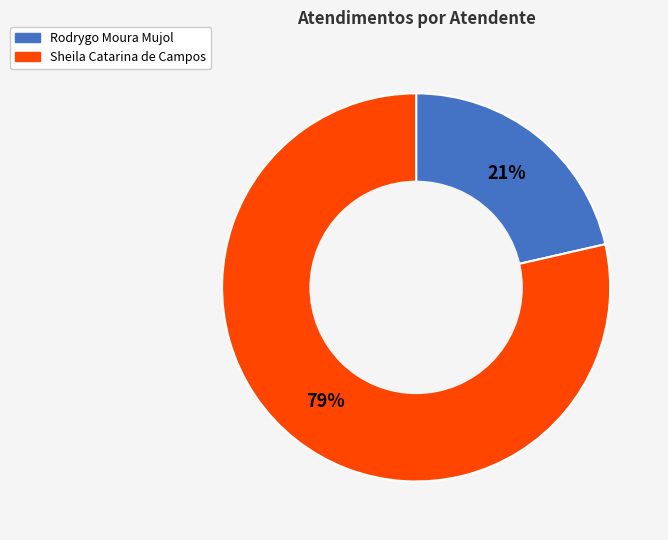

Is it true that Rodrygo Moura Mujol is 21% of the pie?

True